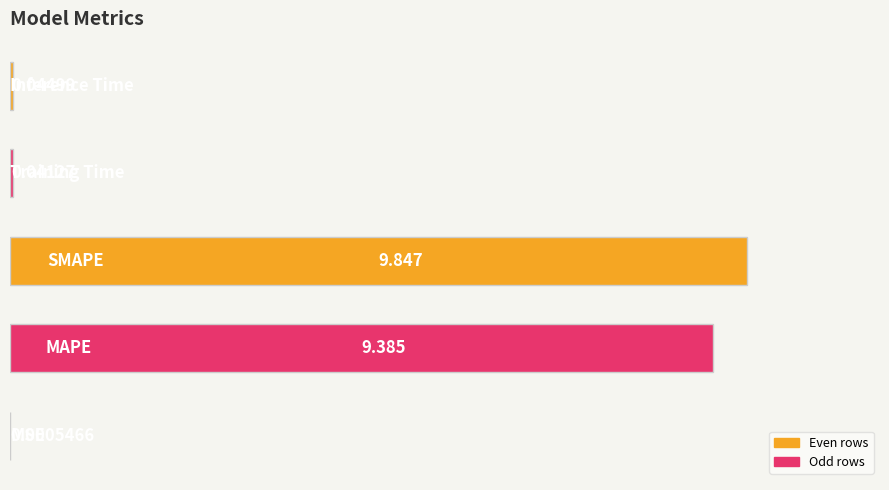

How many data points does each series have?

5